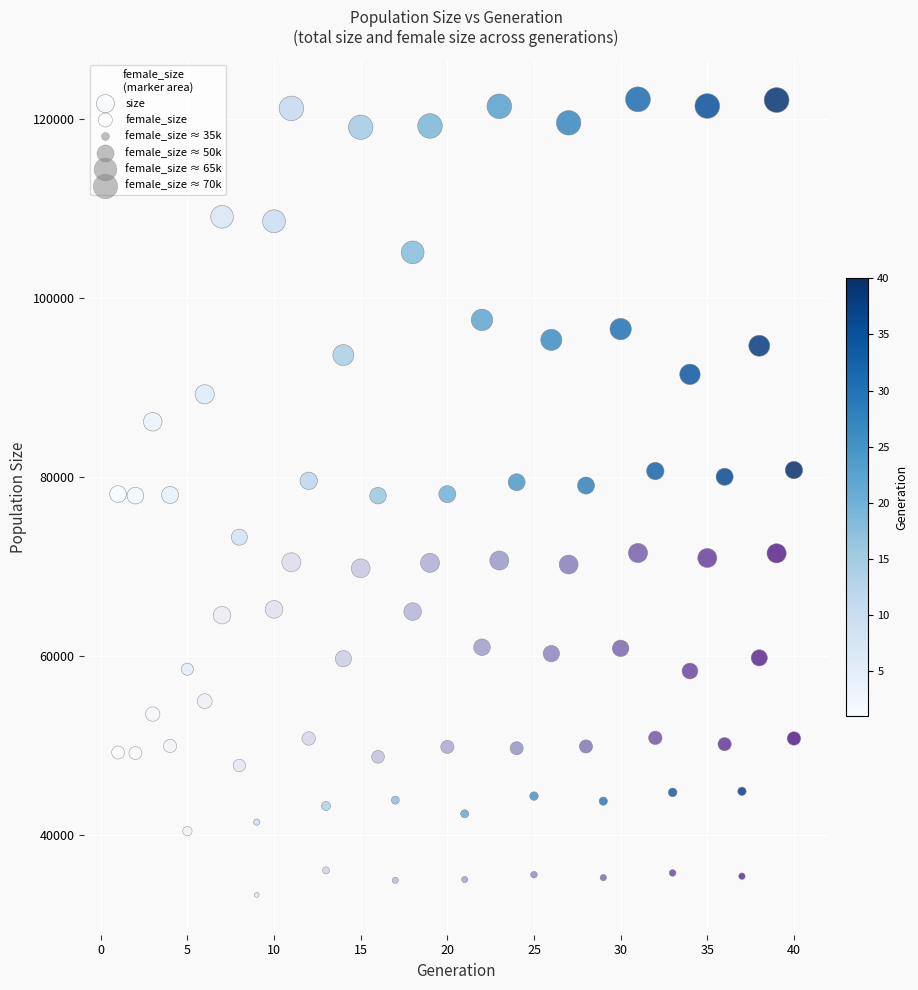

Which series contains the highest Y value?

size